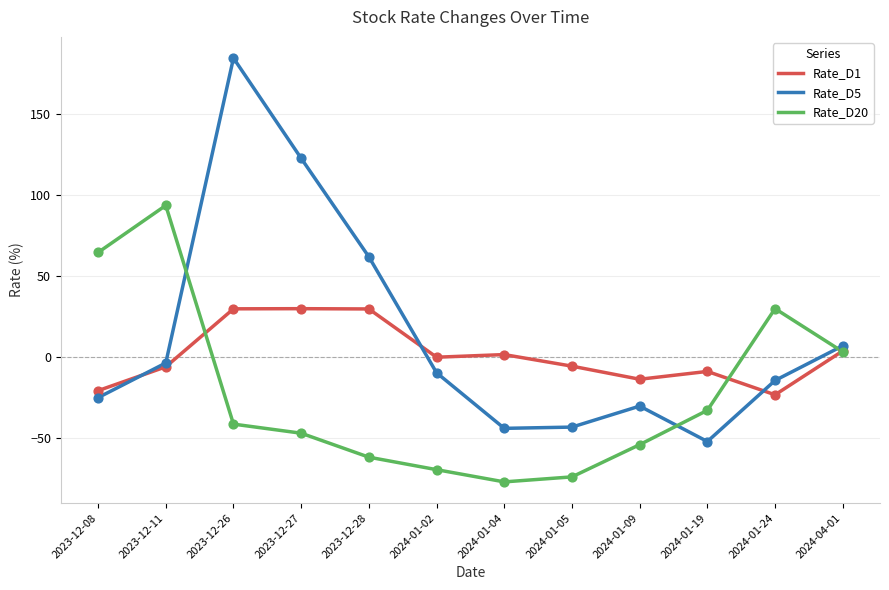

At which category is the sum across all series the highest?

2023-12-26